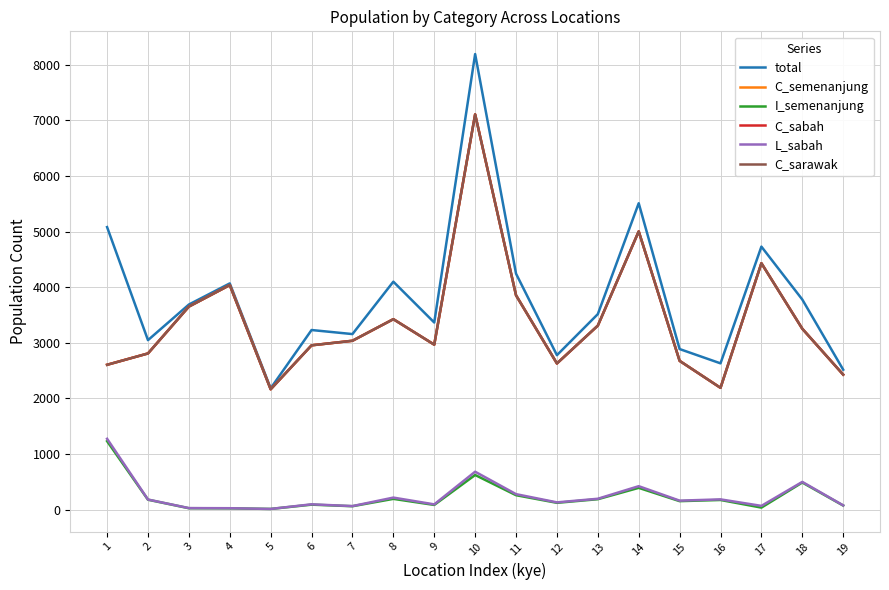

Which series has the largest total across all categories?

total